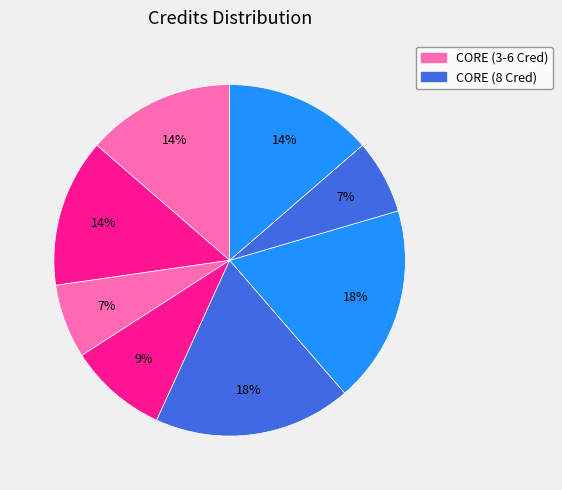

Count the number of slices in the pie.

8